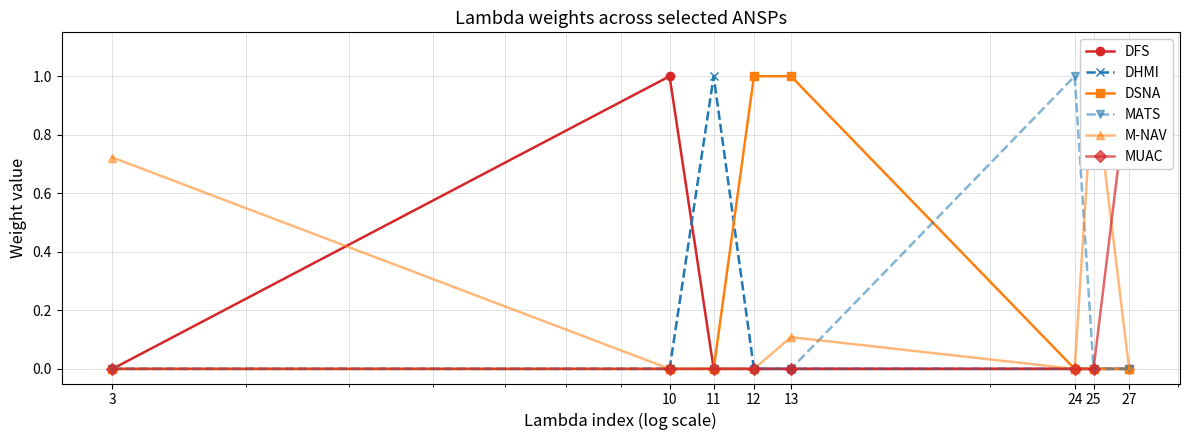

How many values in MUAC are above zero?

1